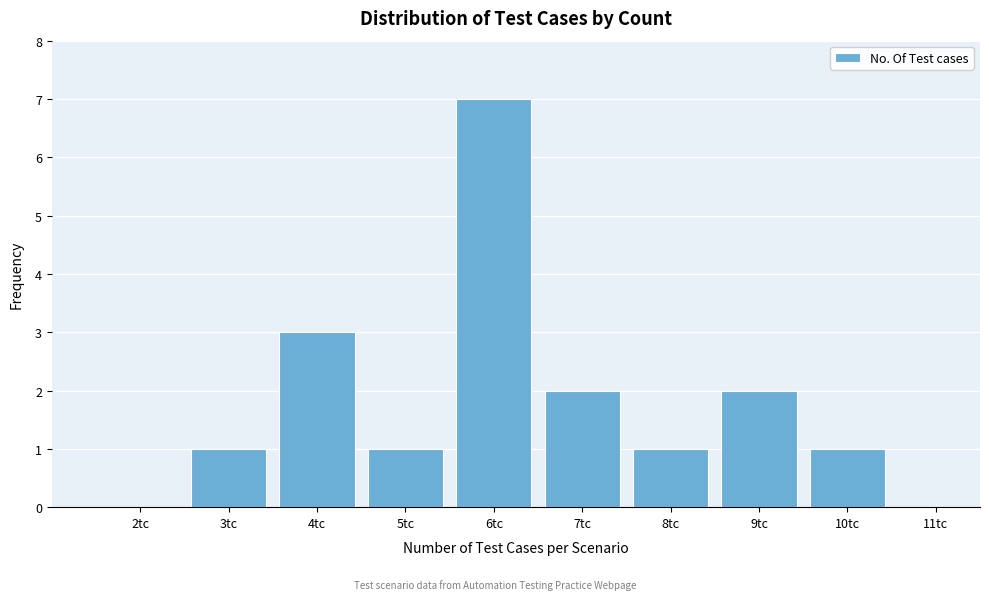

Reading right to left, list all the values displayed in this chart.

11tc=0	10tc=1	9tc=2	8tc=1	7tc=2	6tc=7	5tc=1	4tc=3	3tc=1	2tc=0